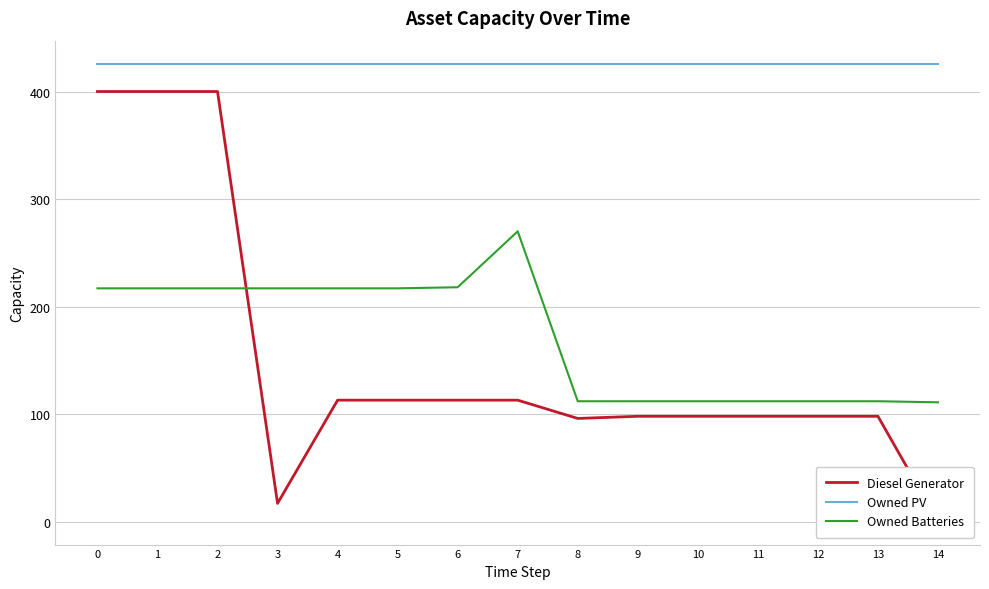

True or false: Diesel Generator and Owned PV intersect in this chart.

False